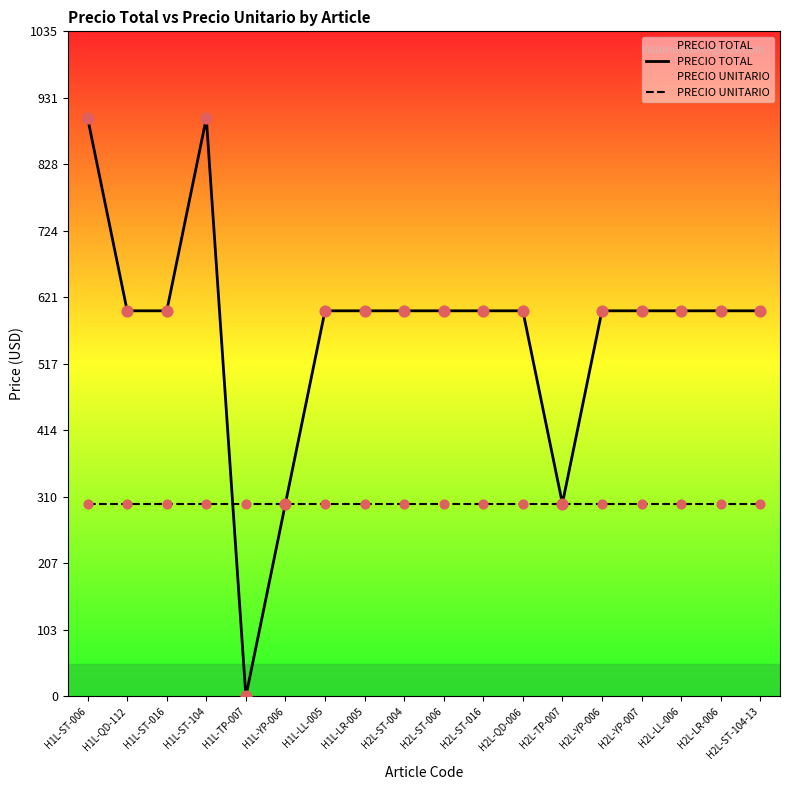

Which series contains the lowest Y value?

PRECIO TOTAL